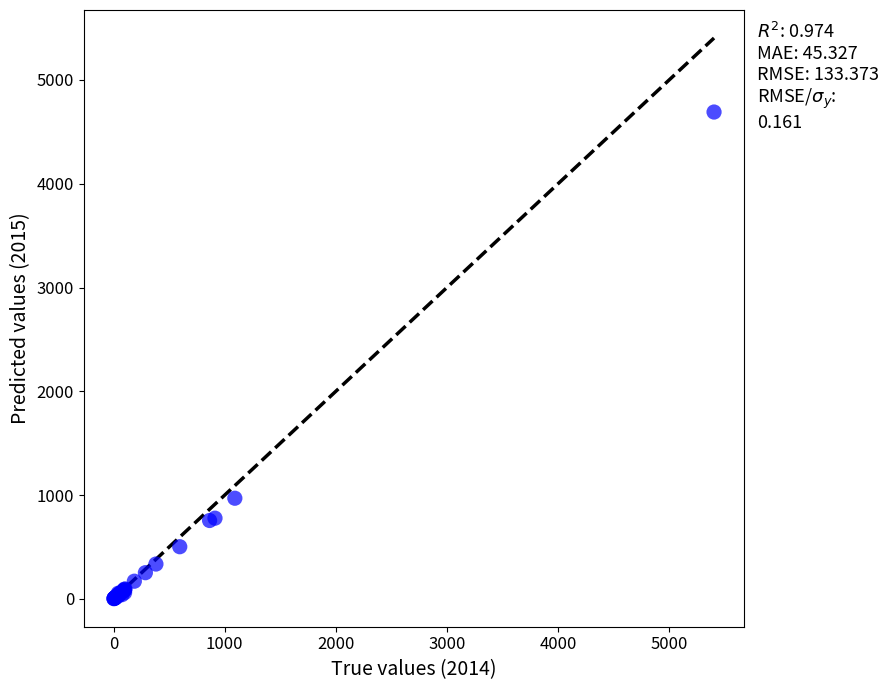

What Y value in the scatter plot is closest to 2346?

969.6